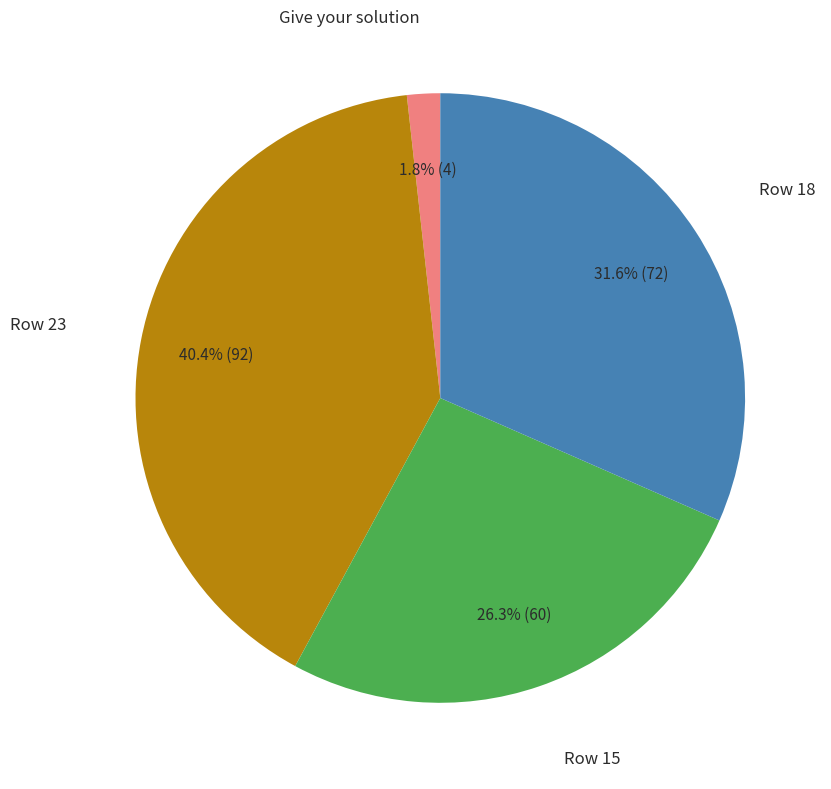

Is there a majority slice in this chart?

No